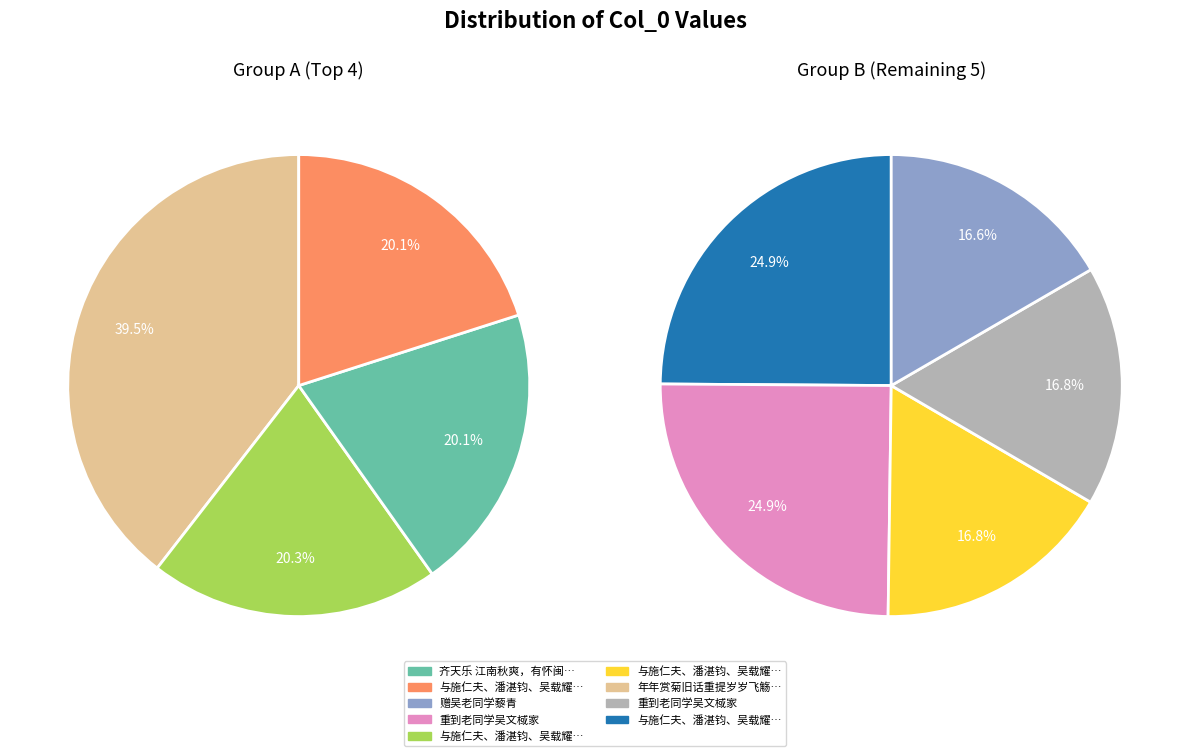

Which slice is the smallest?

赠吴老同学藜青